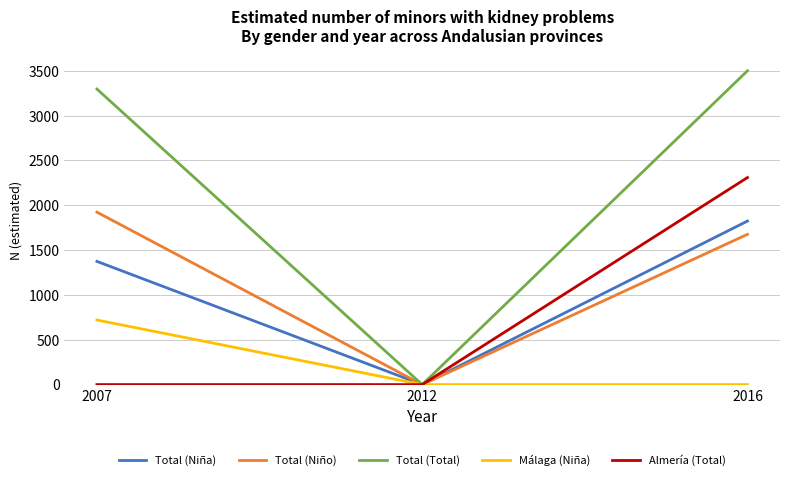

How many distinct data groups are displayed?

5